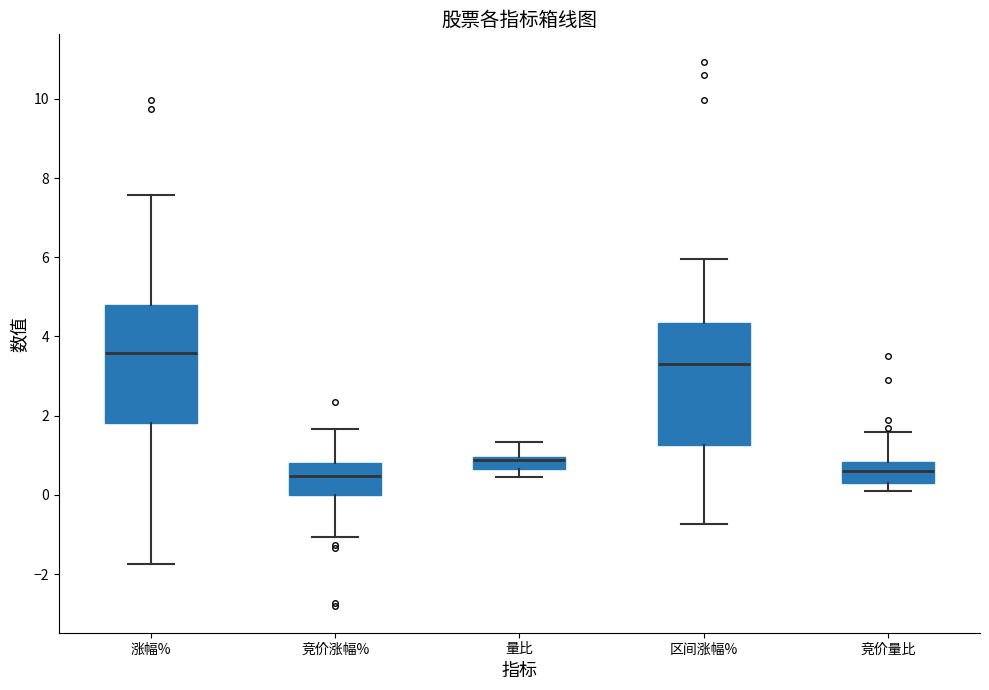

Which box's median line is the highest?

涨幅%